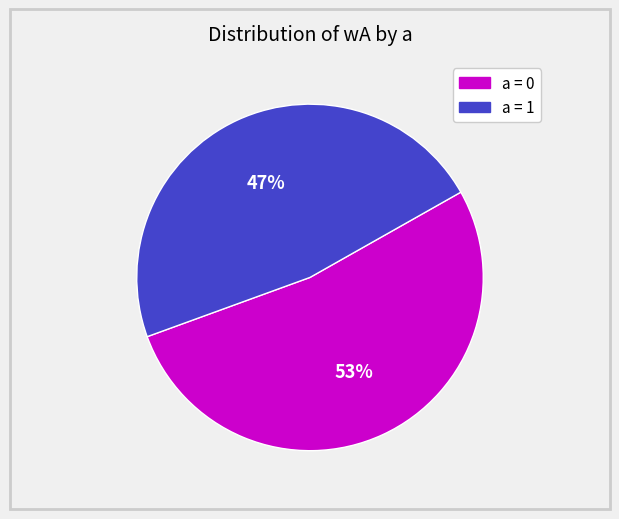

Does any single category account for the majority?

Yes